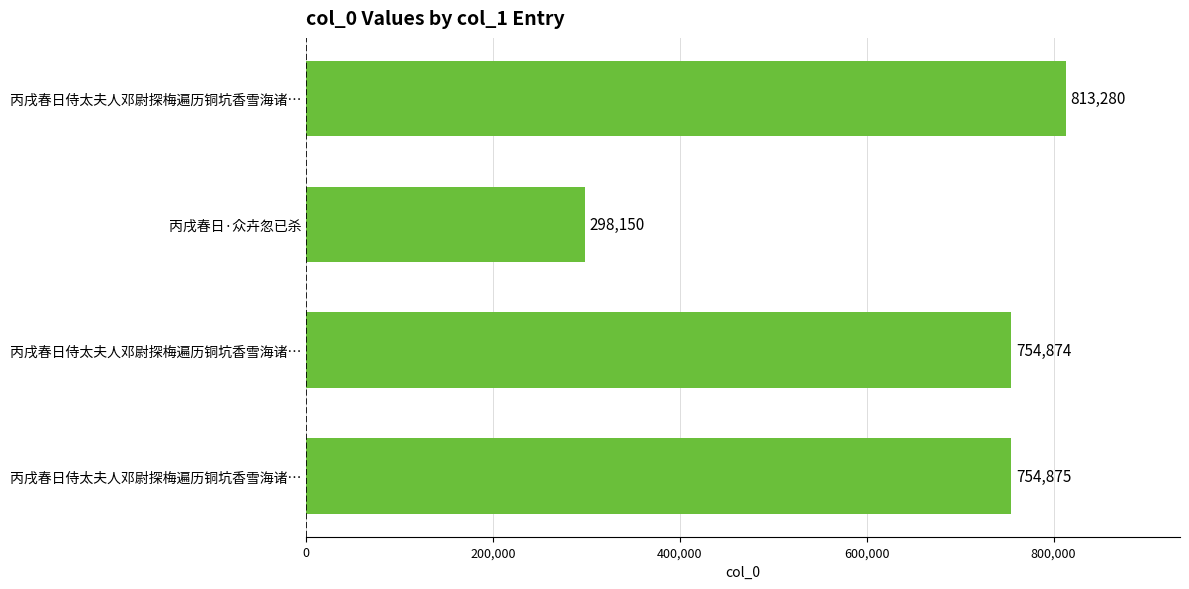

How many data points are less than 754875?

2